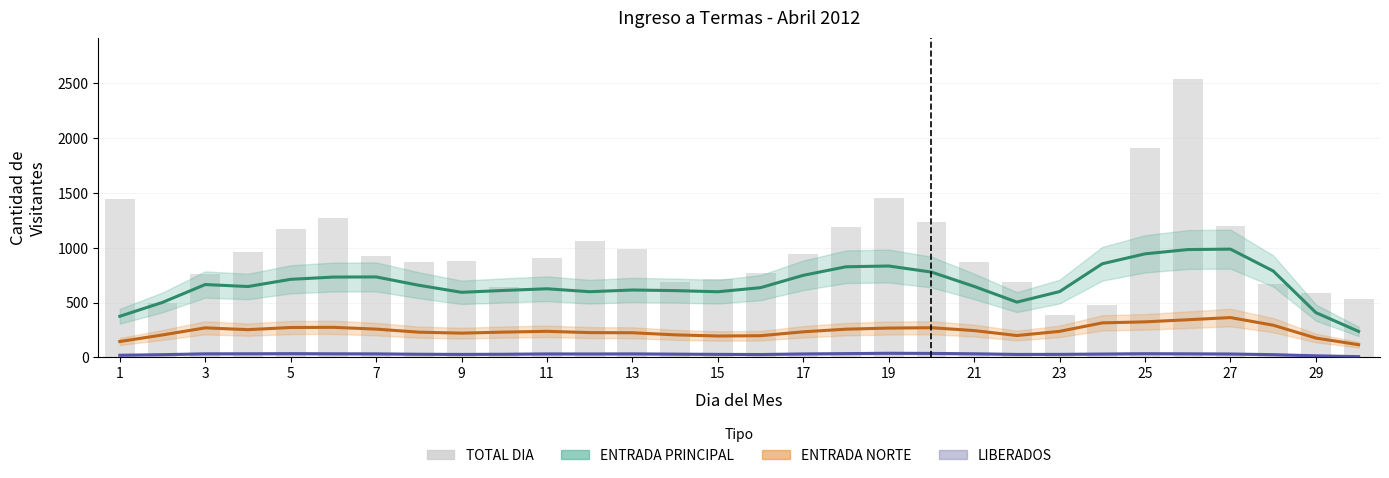

At which label does TOTAL DIA first exceed 903?

1